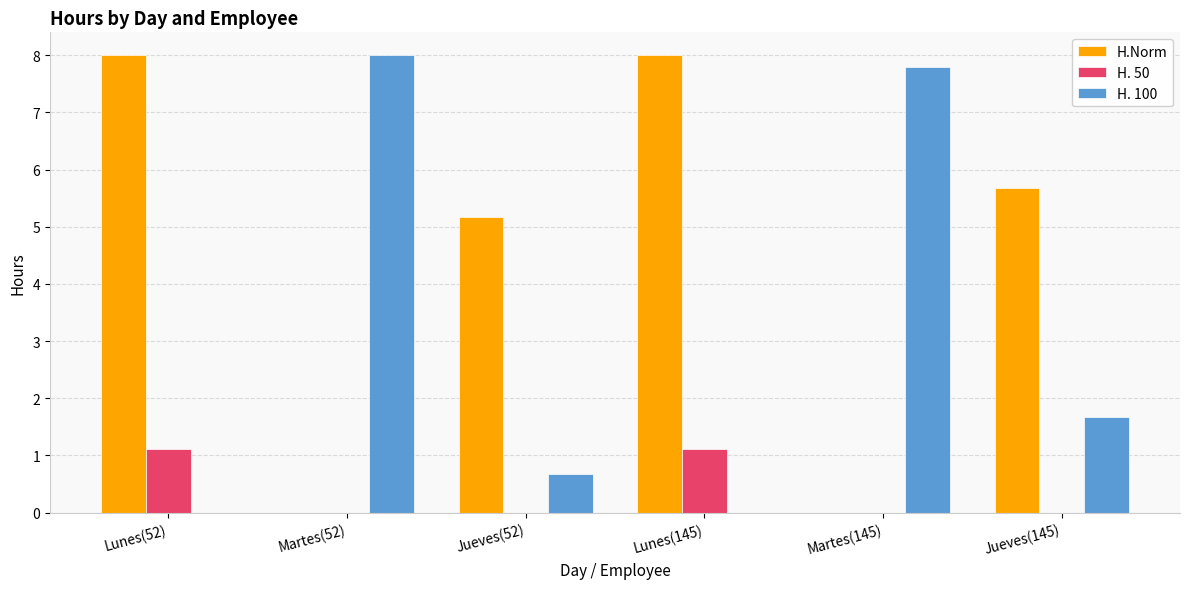

Which series has the largest total across all categories?

H.Norm